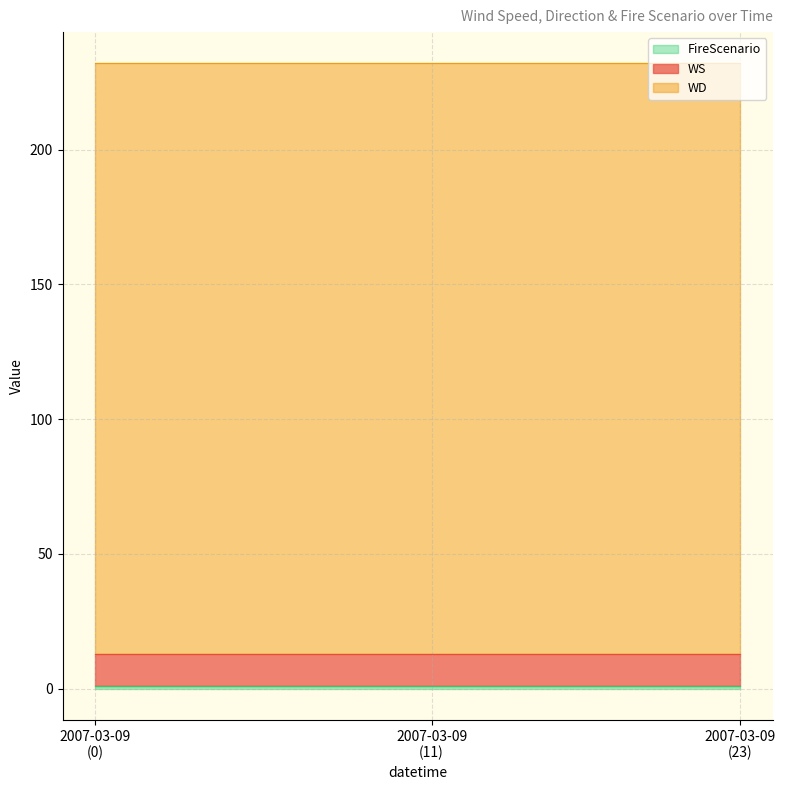

Rank the series by their maximum value, from highest to lowest.

WD, WS, FireScenario